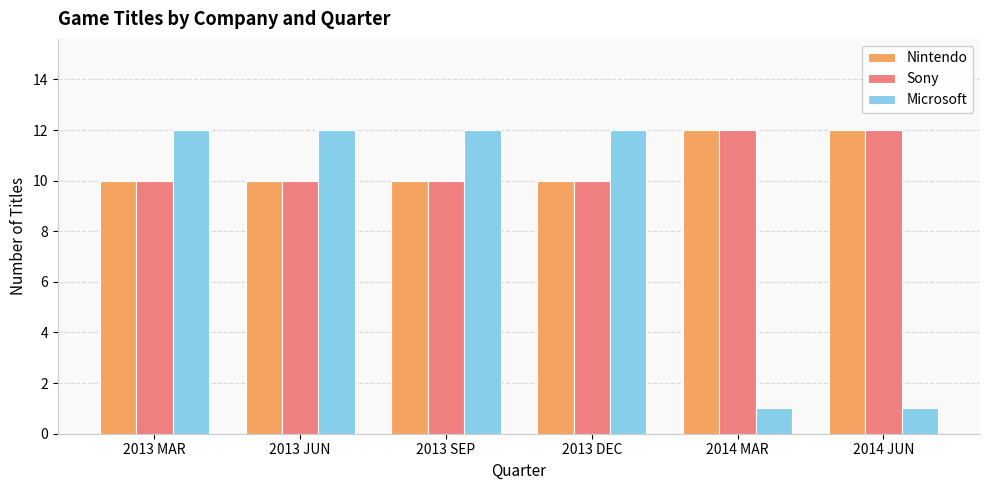

The Microsoft series shows 1 at 2014 JUN. True or false?

True